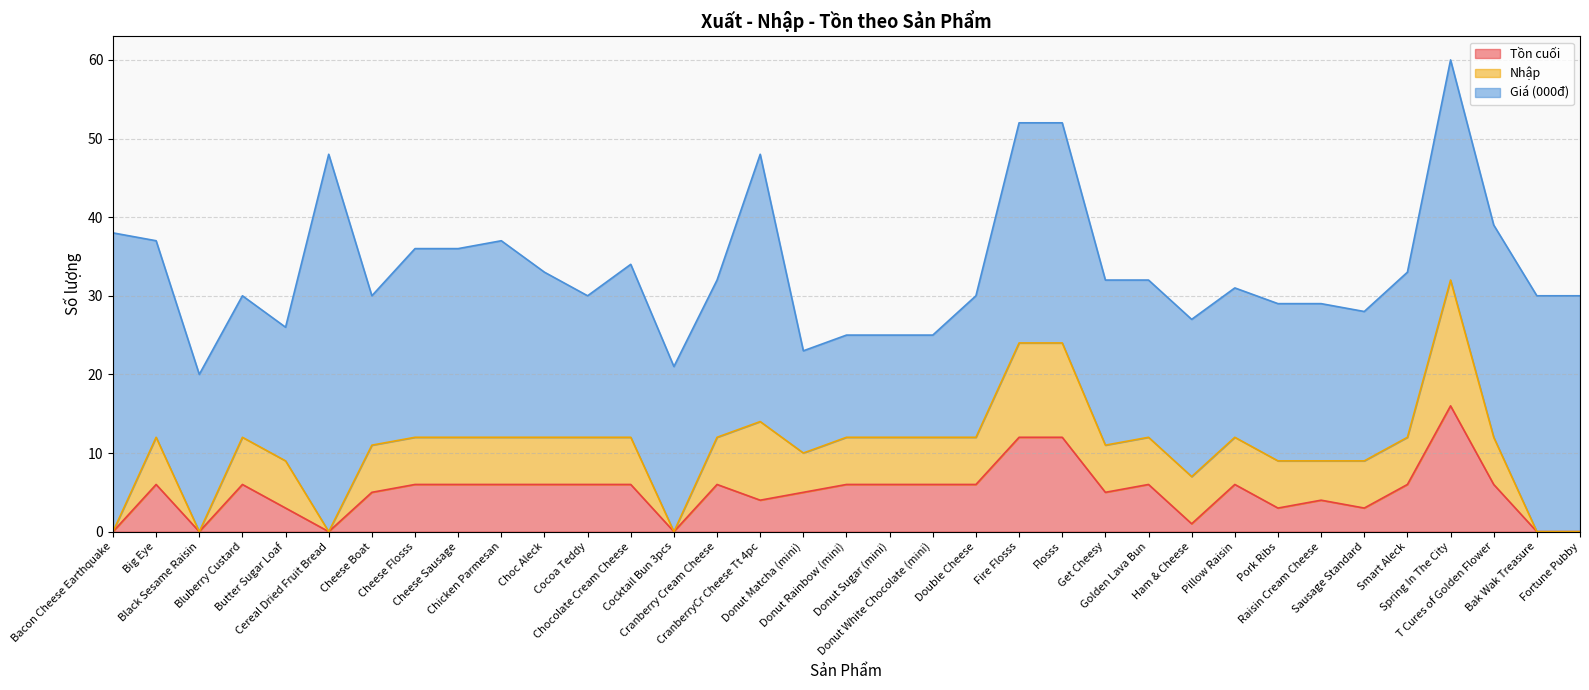

What are all the series names shown in the legend?

Tồn cuối, Nhập, Giá (000đ)